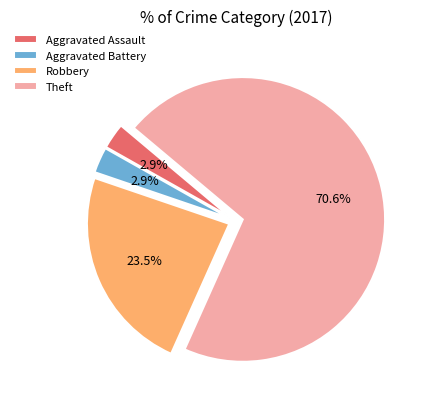

How many segments does this pie chart have?

4